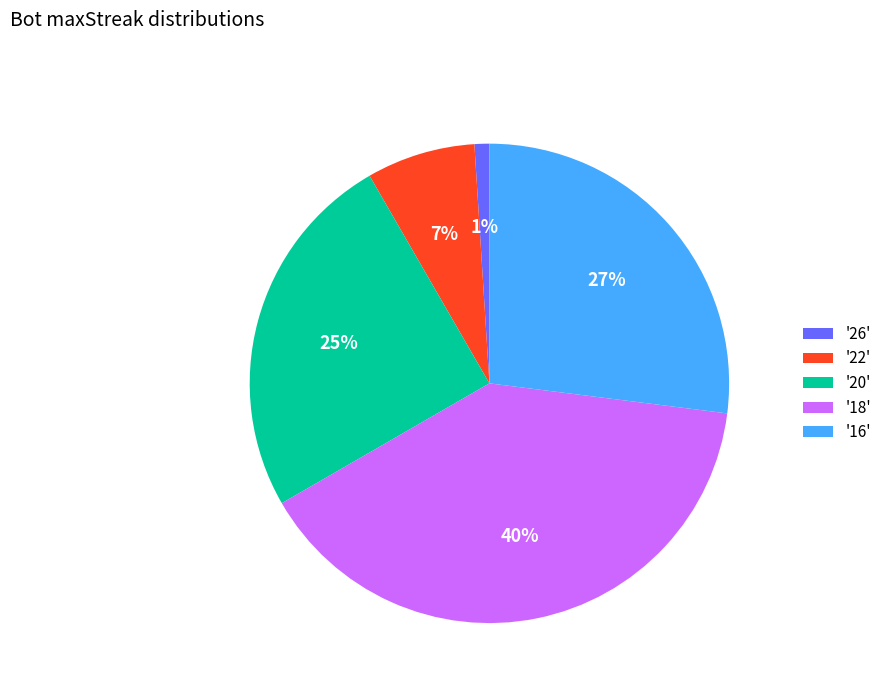

What percentage is the '16' slice, to the nearest percent?

27%